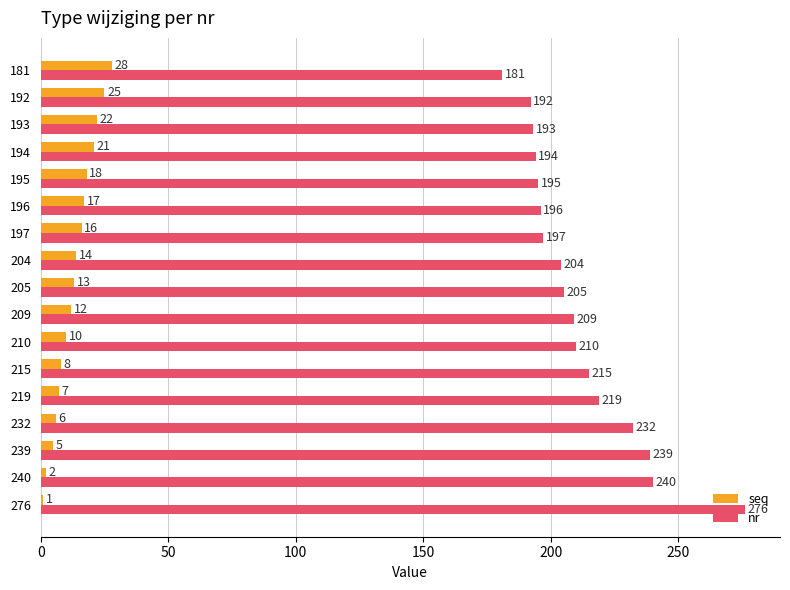

True or false: nr has a value of 219 at 219.

True